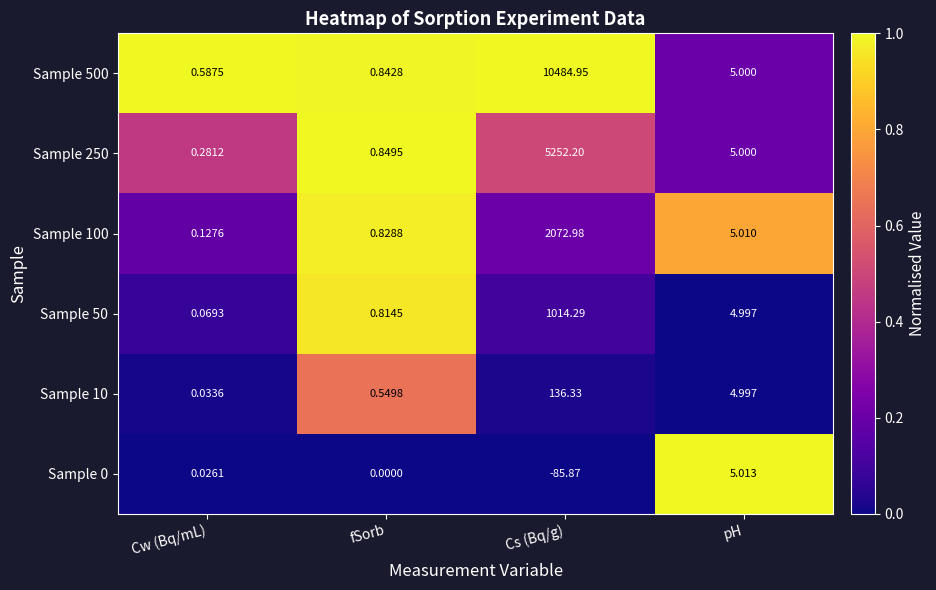

Which category has the highest value in the Sample 500 series?

Cs (Bq/g)